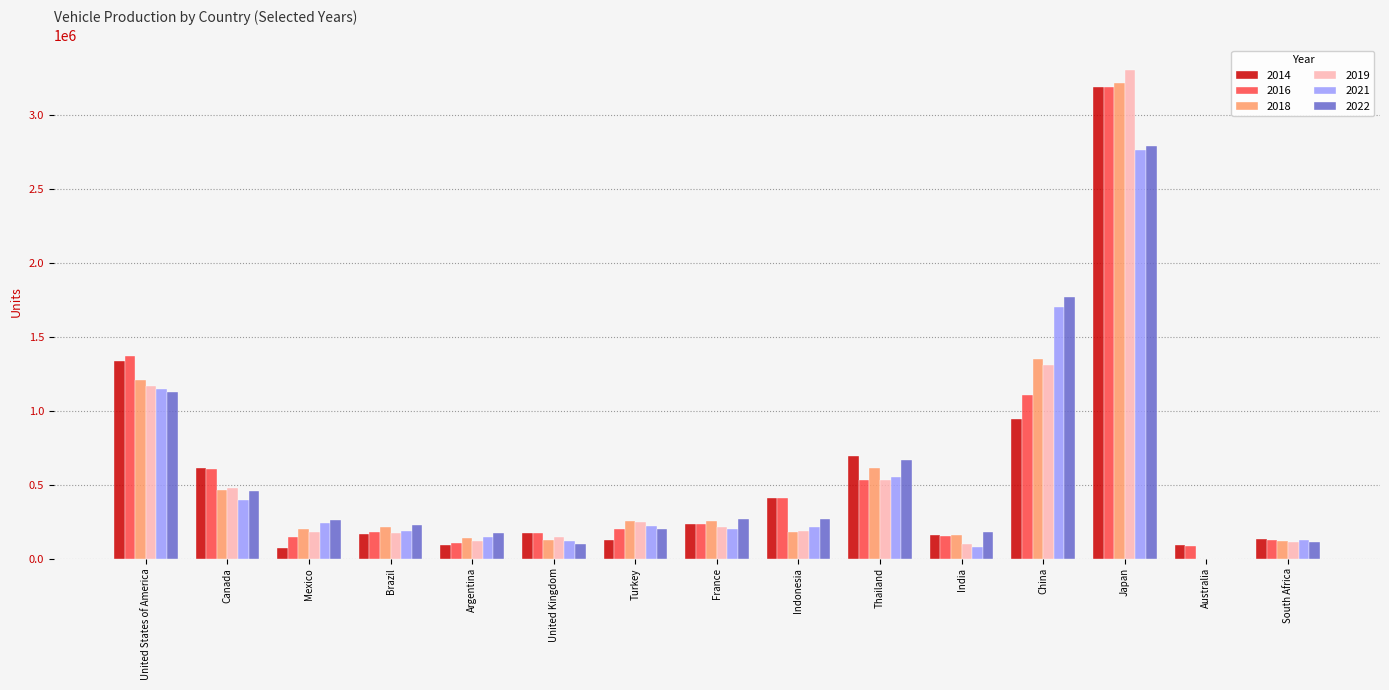

What is the spread (max minus min) of values at Thailand?

165958